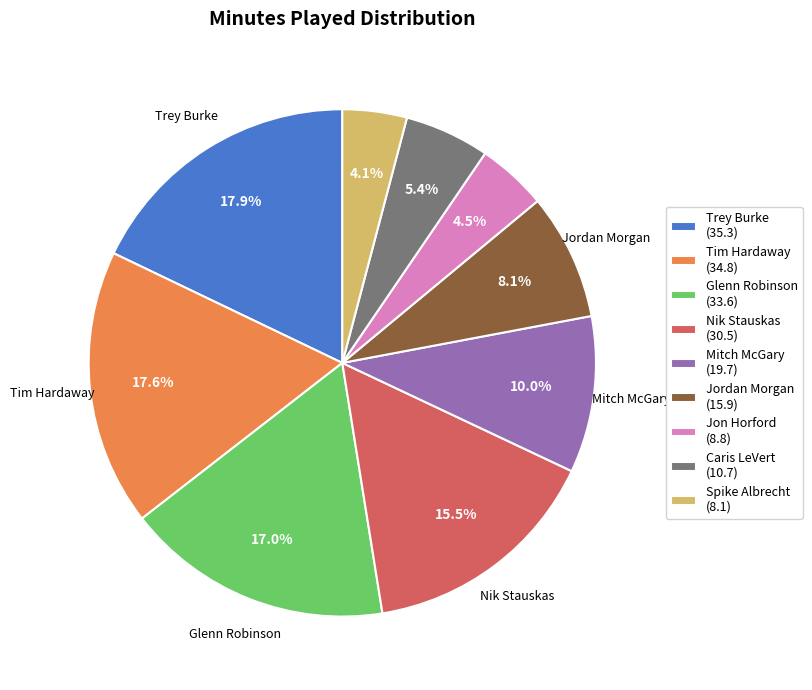

Does any single category account for the majority?

No